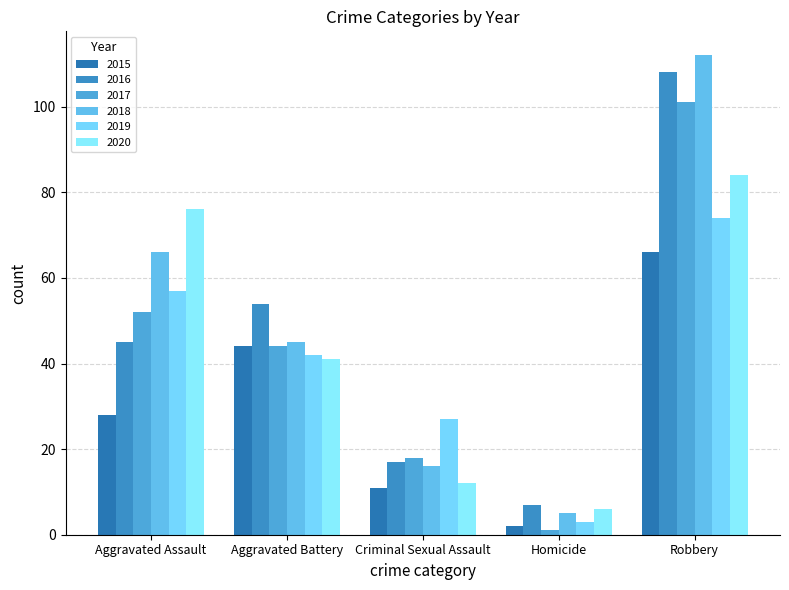

Rank the categories by 2015 value from highest to lowest.

Robbery, Aggravated Battery, Aggravated Assault, Criminal Sexual Assault, Homicide